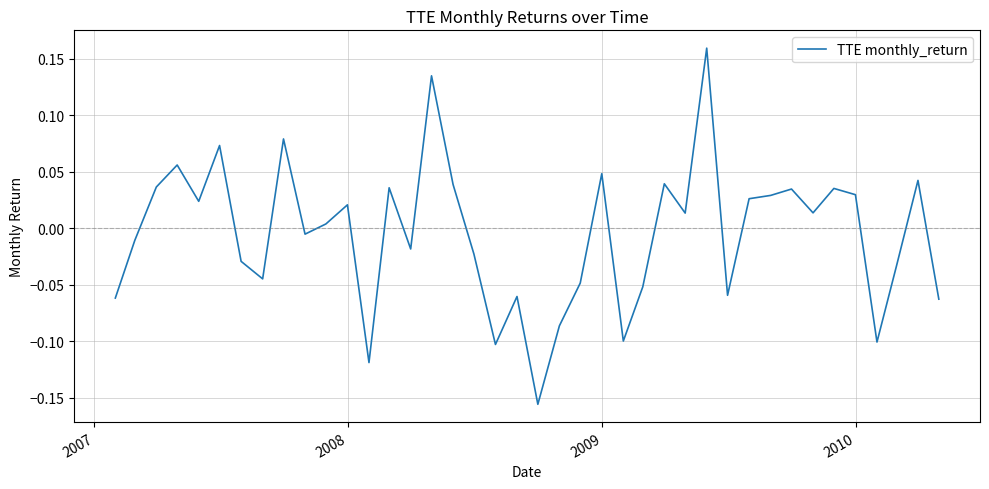

What is the difference between the maximum and minimum values?

0.3